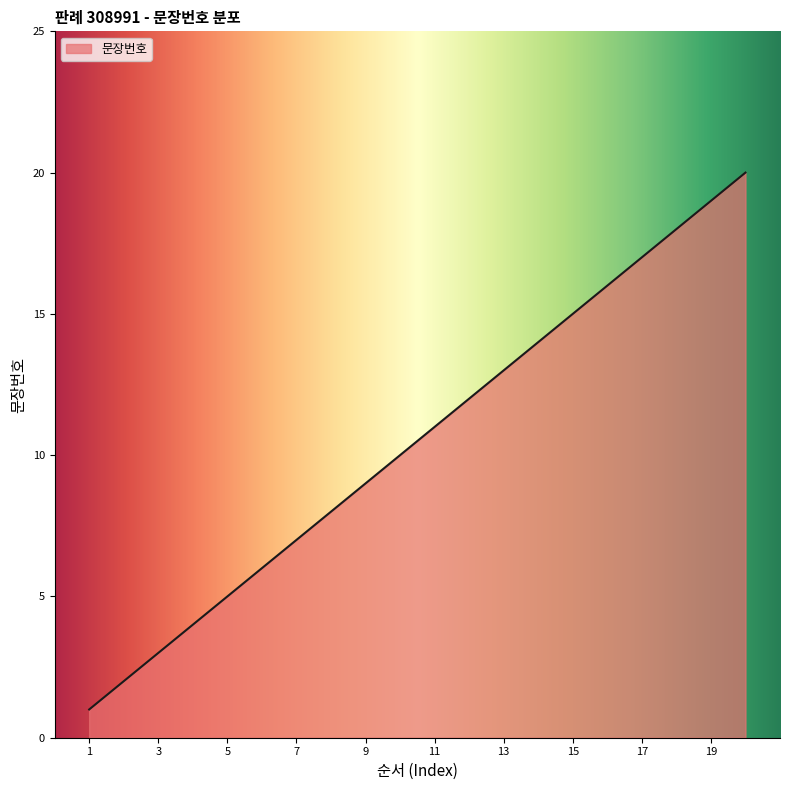

What is the greatest value displayed?

20